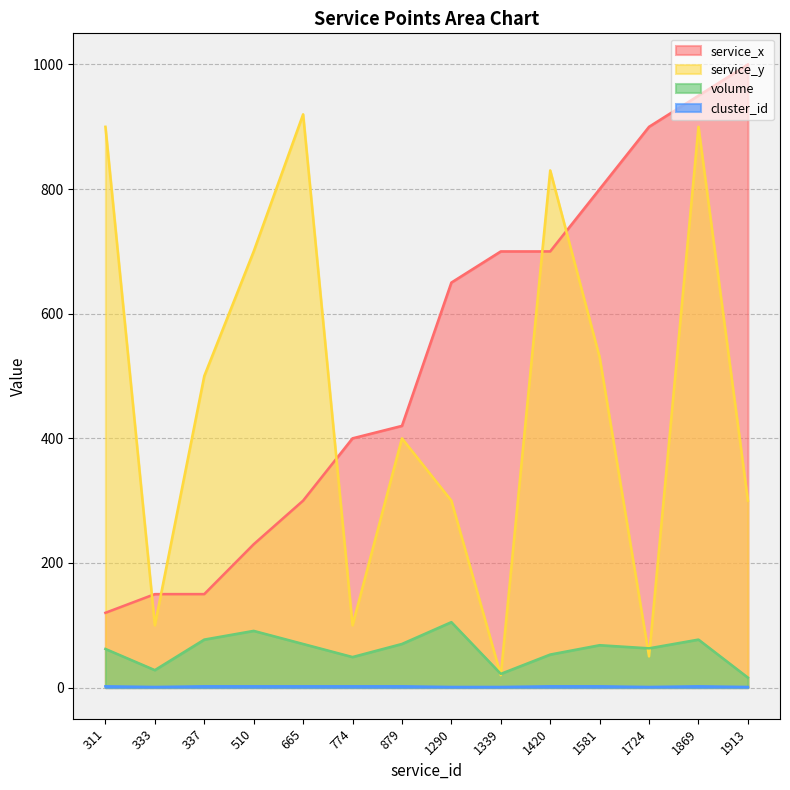

At which category is the sum across all series the highest?

1869